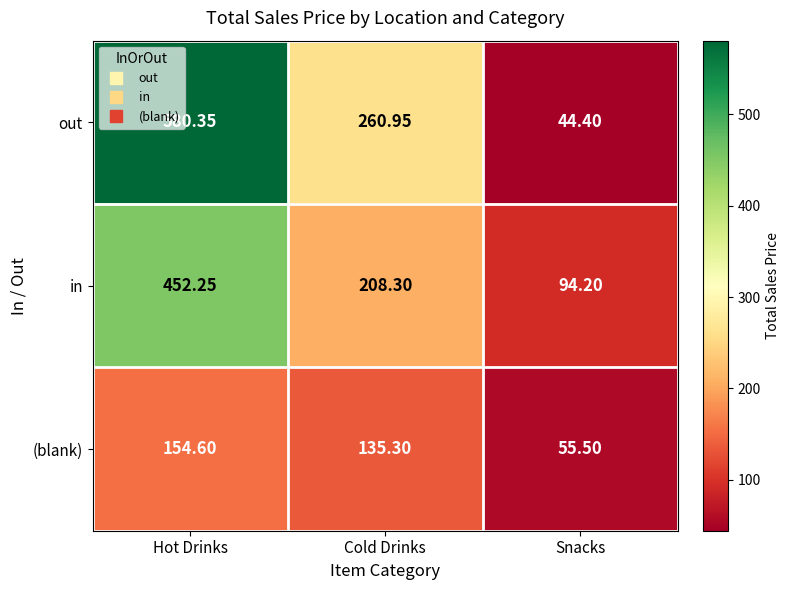

At which label does in reach its minimum?

Snacks